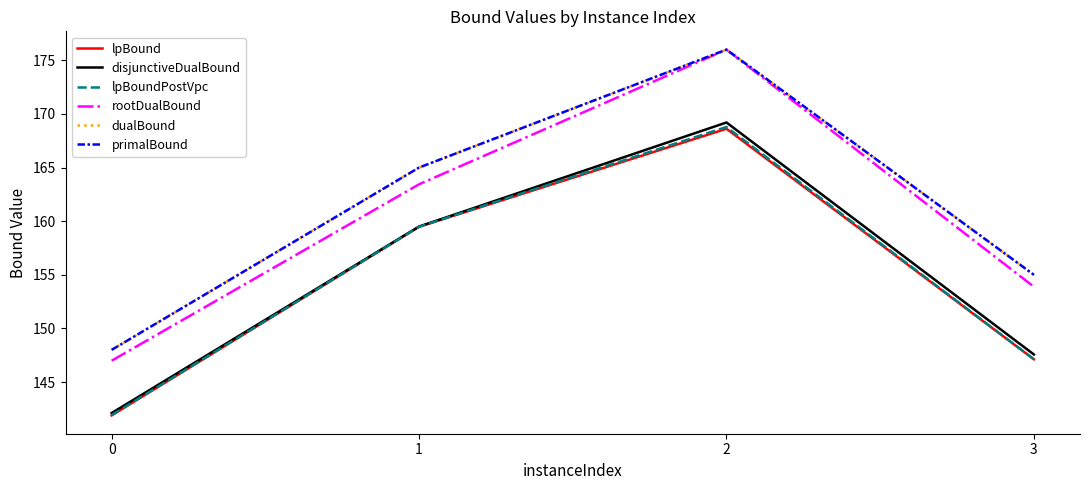

Reading left to right, list all the values displayed in this chart.

lpBound: 0=141.9	1=159.5	2=168.6	3=147.1
disjunctiveDualBound: 0=142.1	1=159.5	2=169.2	3=147.6
lpBoundPostVpc: 0=141.9	1=159.5	2=168.8	3=147.1
rootDualBound: 0=147.0	1=163.4	2=176.0	3=153.9
dualBound: 0=148.0	1=165.0	2=176.0	3=155.0
primalBound: 0=148.0	1=165.0	2=176.0	3=155.0